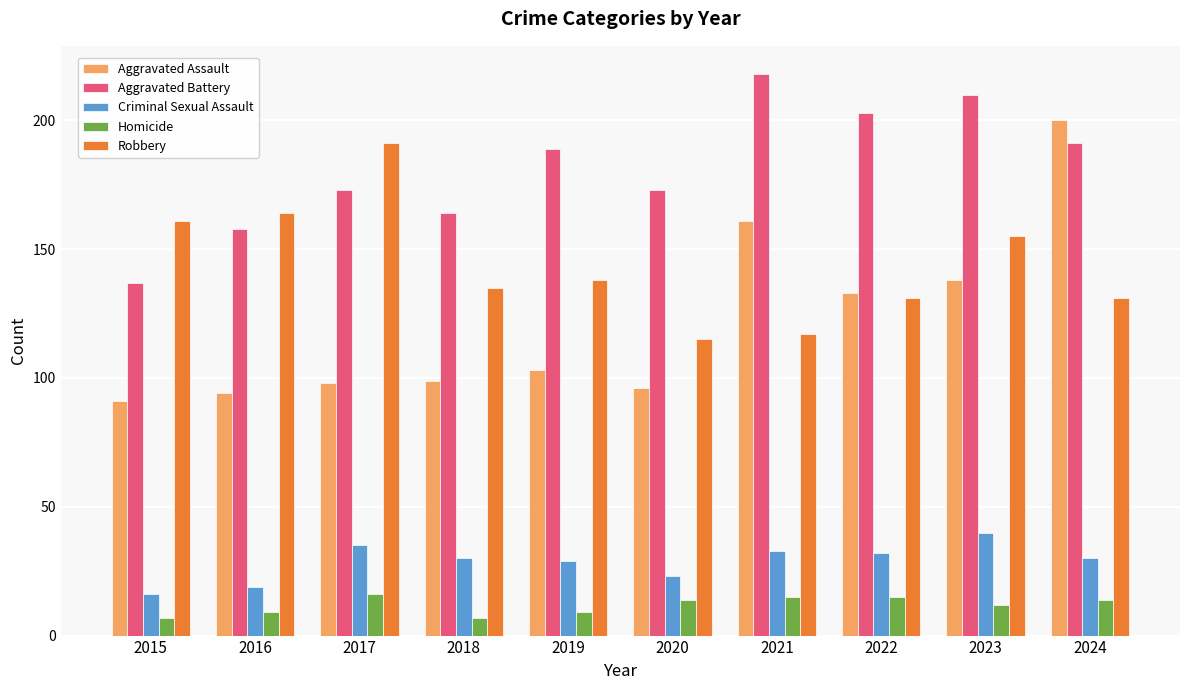

What is the value of the Robbery bar at the 6th from the left?

115